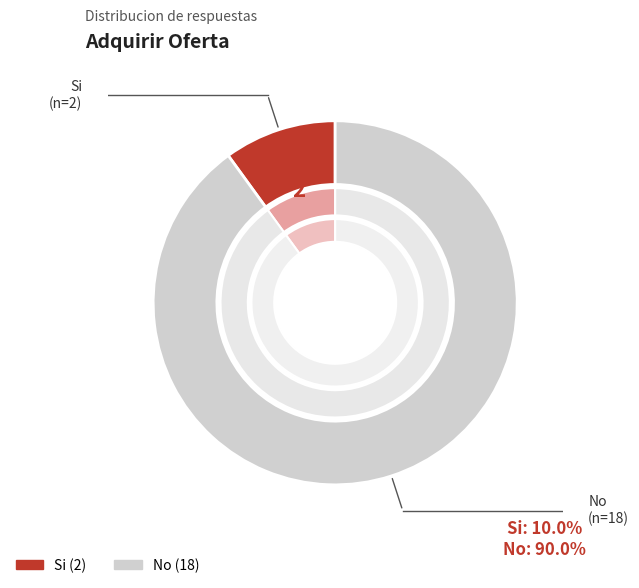

Which has a higher value, Si or No?

No